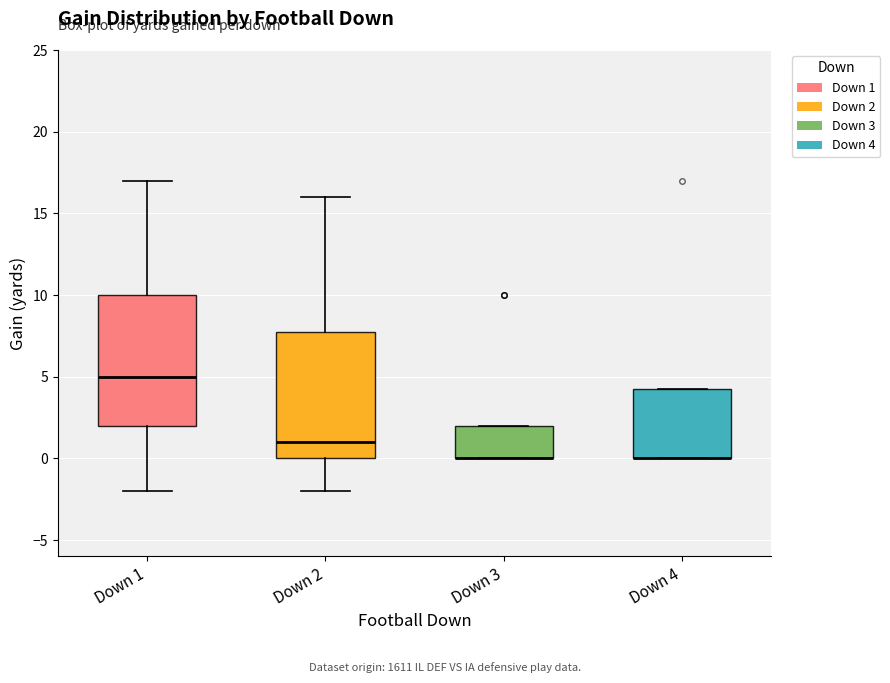

Where is the lower edge of the box for Down 4 on the y-axis? The values are not printed on the chart, so give them approximately, as read against the axis.

0.0